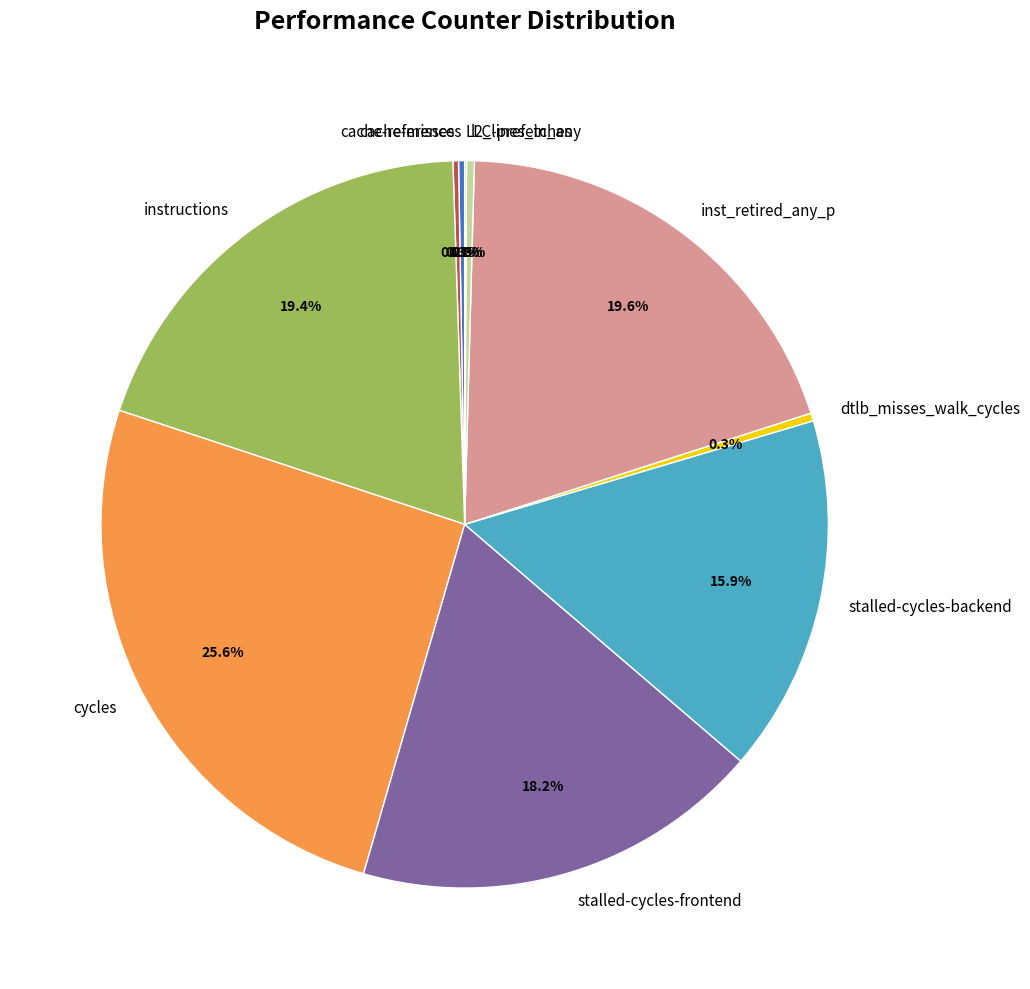

Which category has the biggest portion of the pie?

cycles